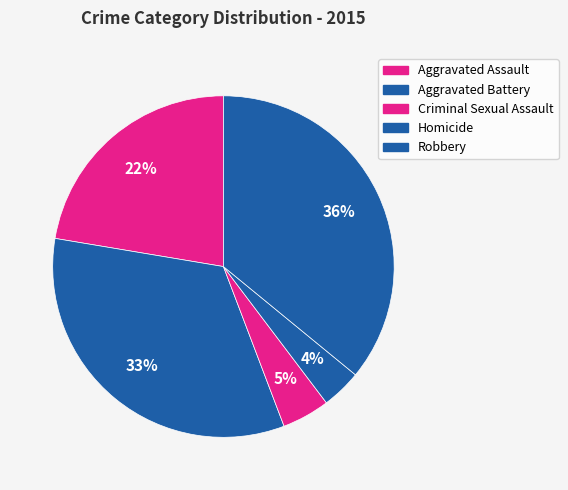

How many slices are in this pie chart?

5